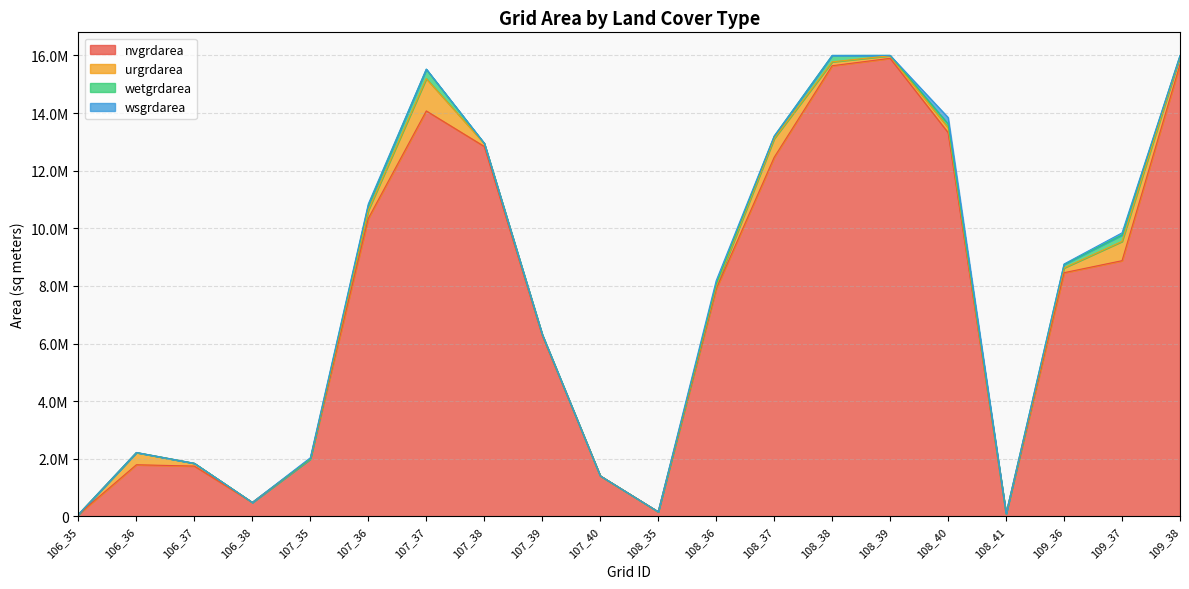

In wetgrdarea, how many points are higher than both neighbors (excluding endpoints)?

4